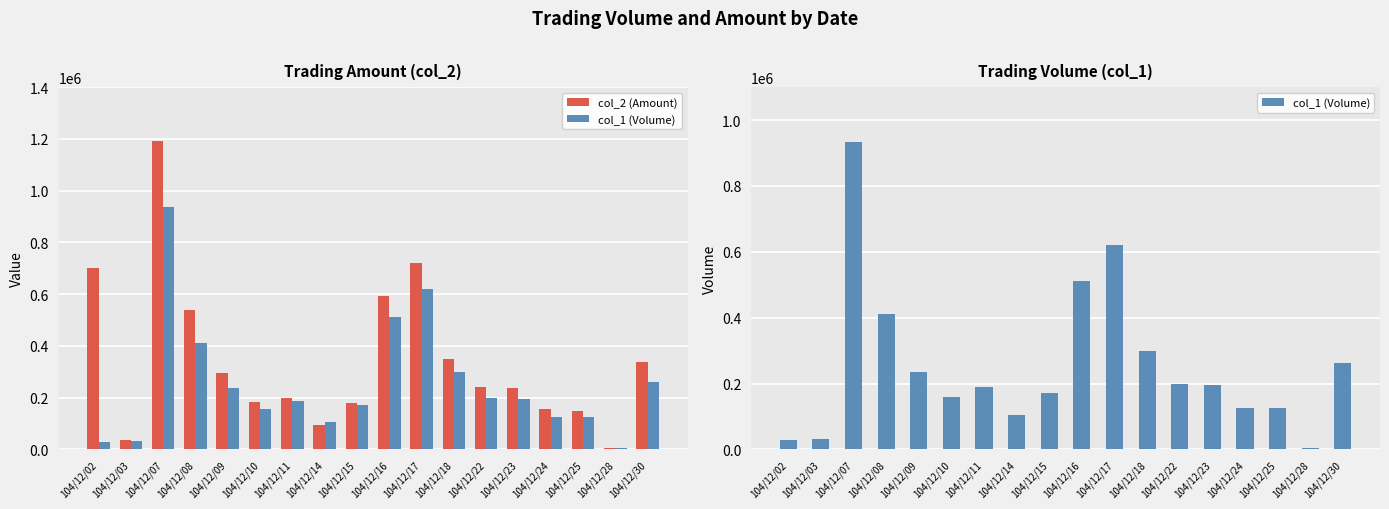

The value of col_2 (Amount) at 104/12/15 is 179200. True or false?

True